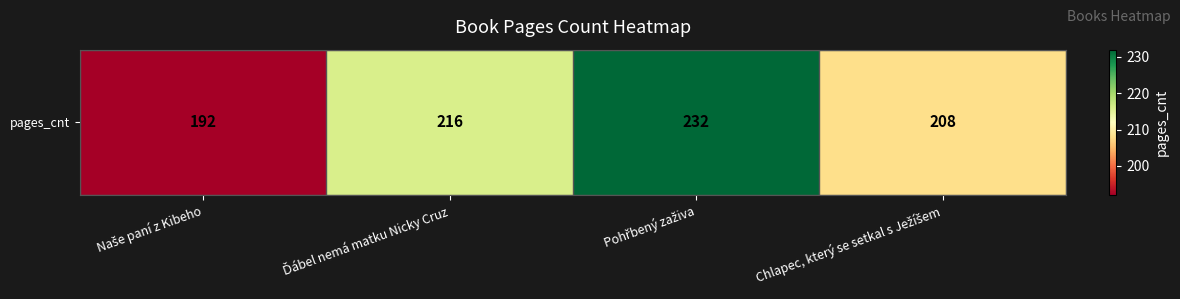

Between Pohřbený zaživa and Naše paní z Kibeho, which is larger?

Pohřbený zaživa